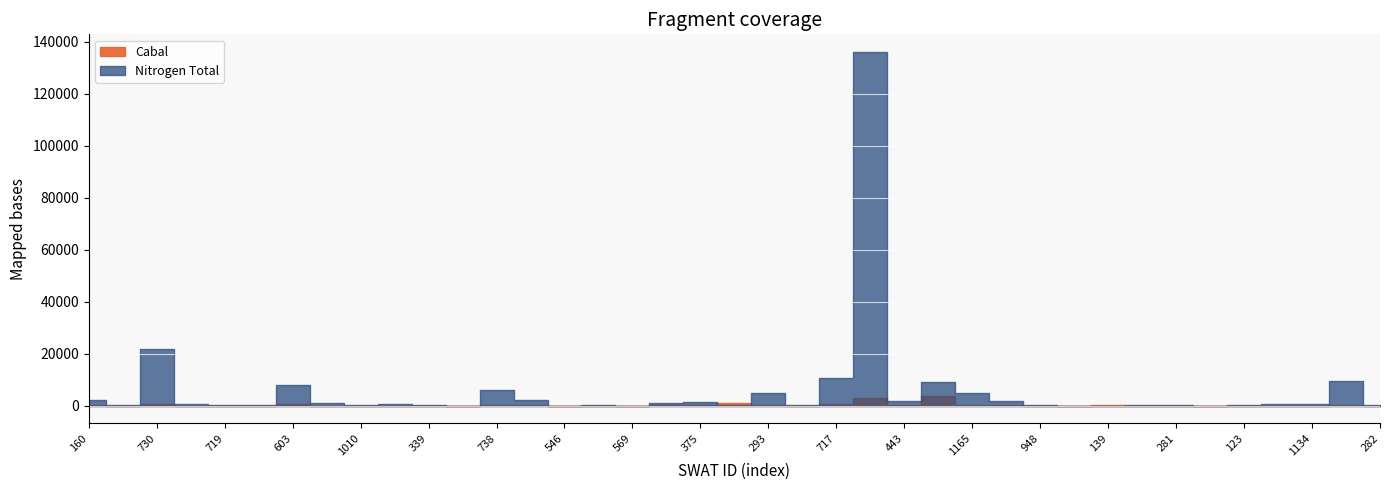

Where is the first local maximum for Cabal?

730